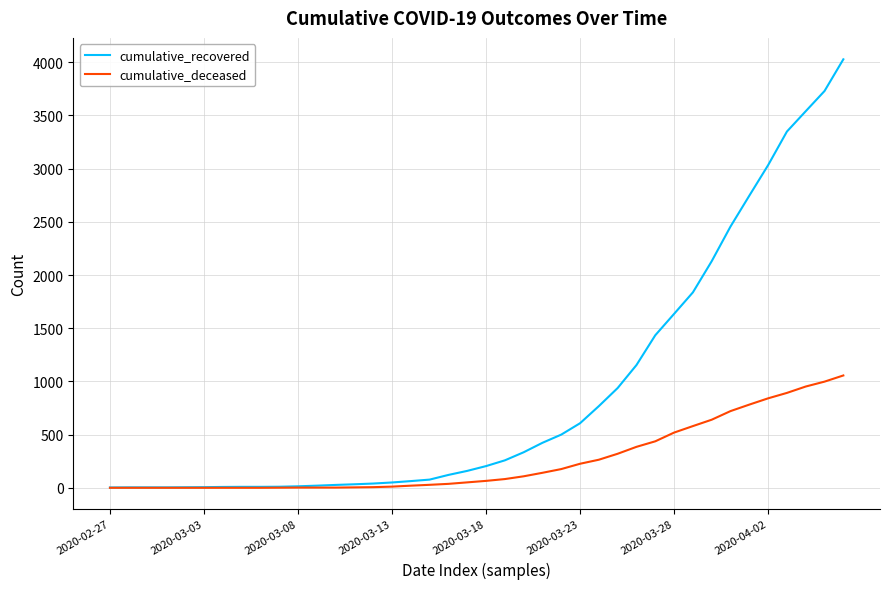

What is the difference between the maximum and minimum values in the cumulative_deceased series?

1056